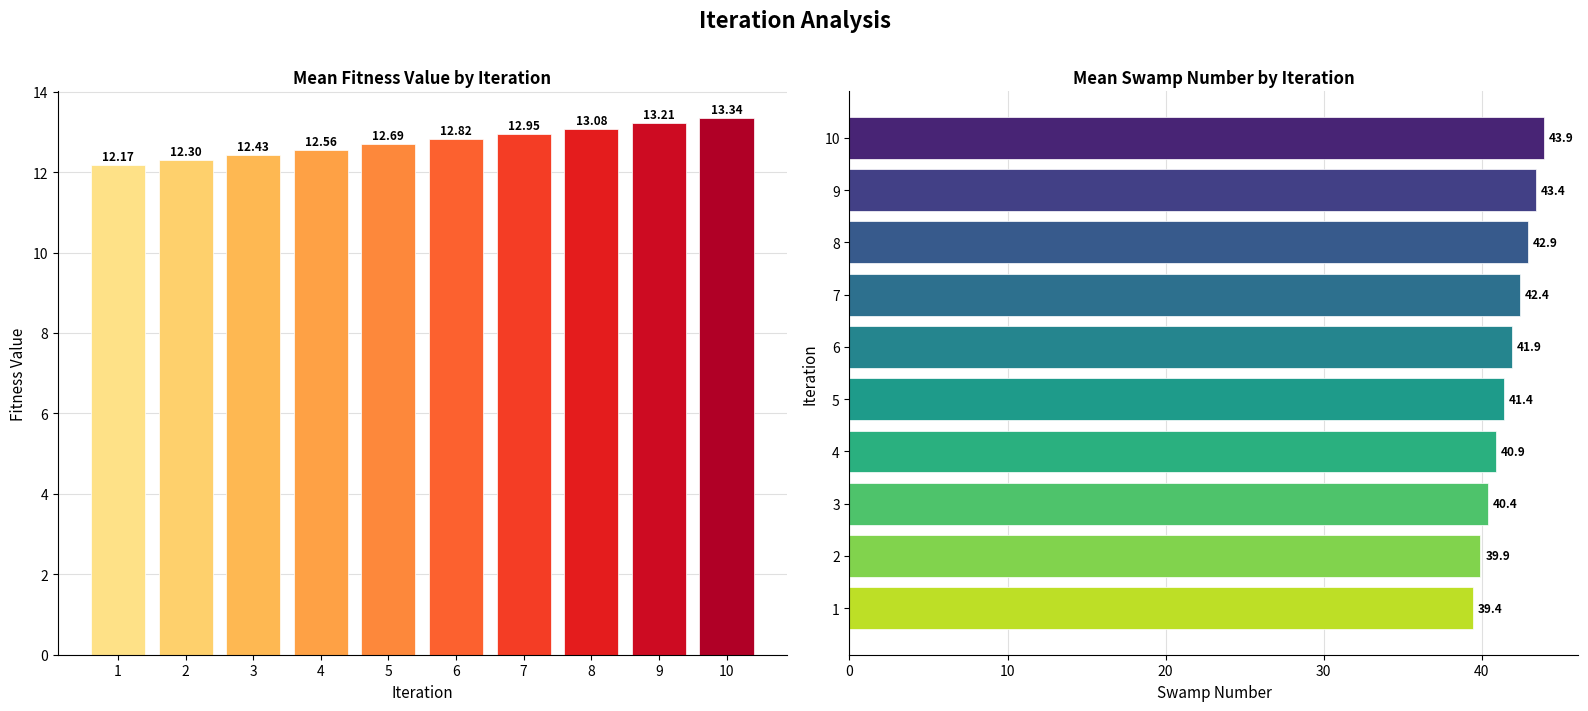

What is the value of the Mean Swamp Number bar at the 1st from the left?

39.4